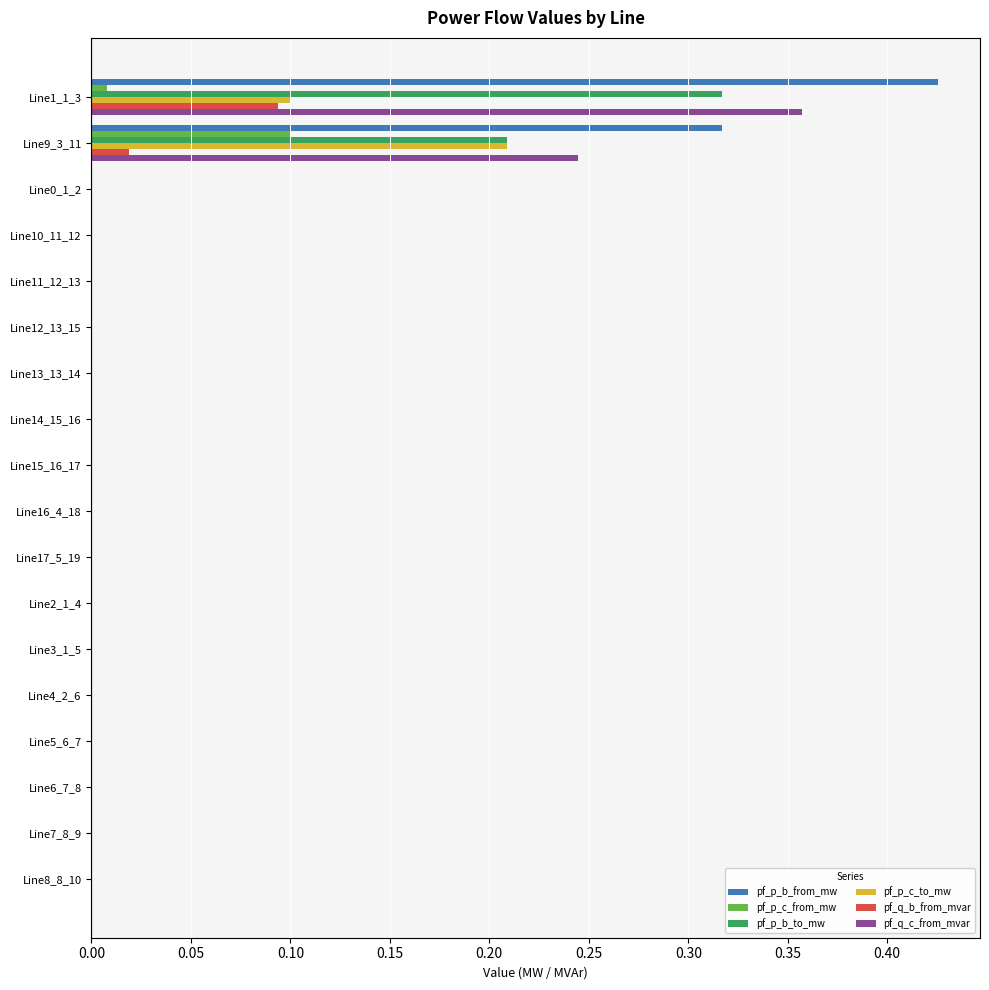

Which series has the widest spread of values?

pf_p_b_from_mw